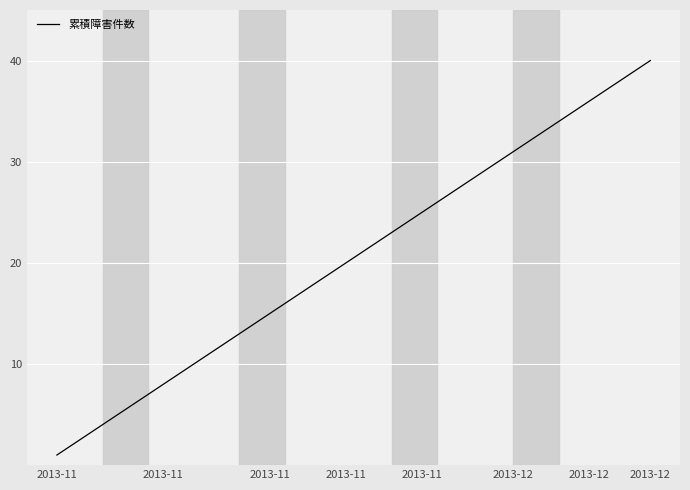

What is the difference between the maximum and minimum values?

39